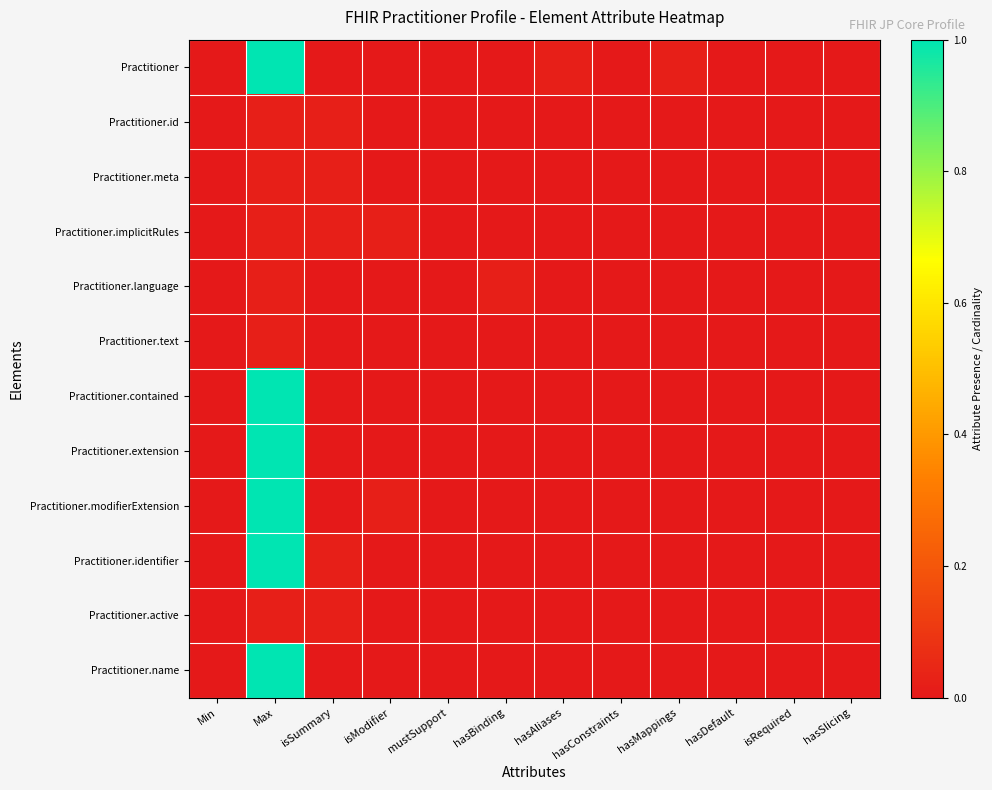

Reading left to right, what are all the values shown in this chart?

Practitioner: Min=0.0	Max=1.0	isSummary=0.0	isModifier=0.0	mustSupport=0.0	hasBinding=0.0	hasAliases=0.0	hasConstraints=0.0	hasMappings=0.0	hasDefault=0.0	isRequired=0.0	hasSlicing=0.0
Practitioner.id: Min=0.0	Max=0.0	isSummary=0.0	isModifier=0.0	mustSupport=0.0	hasBinding=0.0	hasAliases=0.0	hasConstraints=0.0	hasMappings=0.0	hasDefault=0.0	isRequired=0.0	hasSlicing=0.0
Practitioner.meta: Min=0.0	Max=0.0	isSummary=0.0	isModifier=0.0	mustSupport=0.0	hasBinding=0.0	hasAliases=0.0	hasConstraints=0.0	hasMappings=0.0	hasDefault=0.0	isRequired=0.0	hasSlicing=0.0
Practitioner.implicitRules: Min=0.0	Max=0.0	isSummary=0.0	isModifier=0.0	mustSupport=0.0	hasBinding=0.0	hasAliases=0.0	hasConstraints=0.0	hasMappings=0.0	hasDefault=0.0	isRequired=0.0	hasSlicing=0.0
Practitioner.language: Min=0.0	Max=0.0	isSummary=0.0	isModifier=0.0	mustSupport=0.0	hasBinding=0.0	hasAliases=0.0	hasConstraints=0.0	hasMappings=0.0	hasDefault=0.0	isRequired=0.0	hasSlicing=0.0
Practitioner.text: Min=0.0	Max=0.0	isSummary=0.0	isModifier=0.0	mustSupport=0.0	hasBinding=0.0	hasAliases=0.0	hasConstraints=0.0	hasMappings=0.0	hasDefault=0.0	isRequired=0.0	hasSlicing=0.0
Practitioner.contained: Min=0.0	Max=1.0	isSummary=0.0	isModifier=0.0	mustSupport=0.0	hasBinding=0.0	hasAliases=0.0	hasConstraints=0.0	hasMappings=0.0	hasDefault=0.0	isRequired=0.0	hasSlicing=0.0
Practitioner.extension: Min=0.0	Max=1.0	isSummary=0.0	isModifier=0.0	mustSupport=0.0	hasBinding=0.0	hasAliases=0.0	hasConstraints=0.0	hasMappings=0.0	hasDefault=0.0	isRequired=0.0	hasSlicing=0.0
Practitioner.modifierExtension: Min=0.0	Max=1.0	isSummary=0.0	isModifier=0.0	mustSupport=0.0	hasBinding=0.0	hasAliases=0.0	hasConstraints=0.0	hasMappings=0.0	hasDefault=0.0	isRequired=0.0	hasSlicing=0.0
Practitioner.identifier: Min=0.0	Max=1.0	isSummary=0.0	isModifier=0.0	mustSupport=0.0	hasBinding=0.0	hasAliases=0.0	hasConstraints=0.0	hasMappings=0.0	hasDefault=0.0	isRequired=0.0	hasSlicing=0.0
Practitioner.active: Min=0.0	Max=0.0	isSummary=0.0	isModifier=0.0	mustSupport=0.0	hasBinding=0.0	hasAliases=0.0	hasConstraints=0.0	hasMappings=0.0	hasDefault=0.0	isRequired=0.0	hasSlicing=0.0
Practitioner.name: Min=0.0	Max=1.0	isSummary=0.0	isModifier=0.0	mustSupport=0.0	hasBinding=0.0	hasAliases=0.0	hasConstraints=0.0	hasMappings=0.0	hasDefault=0.0	isRequired=0.0	hasSlicing=0.0